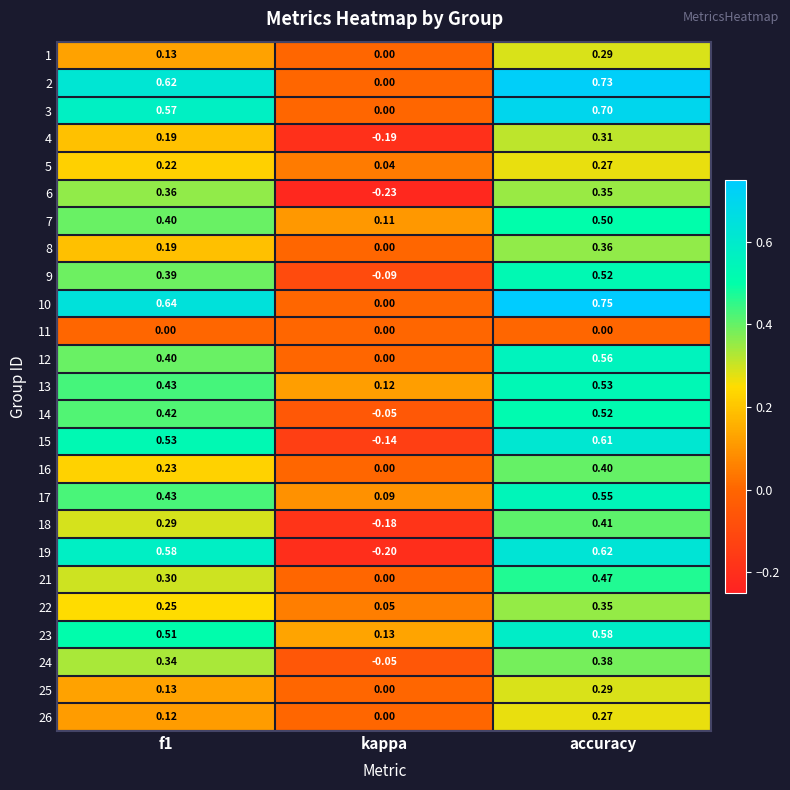

Where is 12 nearest to the value 0?

kappa